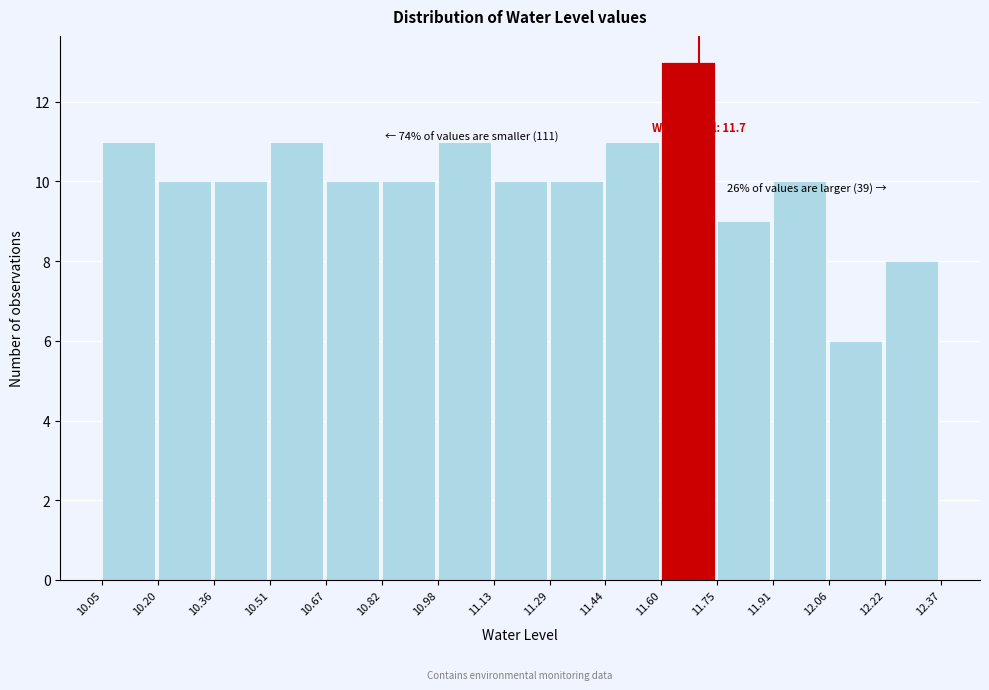

Over which range of the x-axis is the bar tallest?

11.60 to 11.75